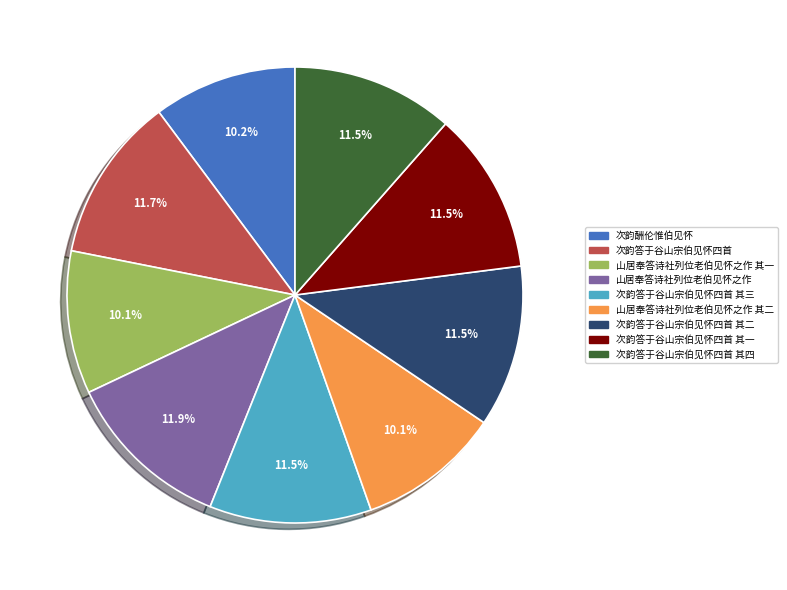

Count the number of slices in the pie.

9